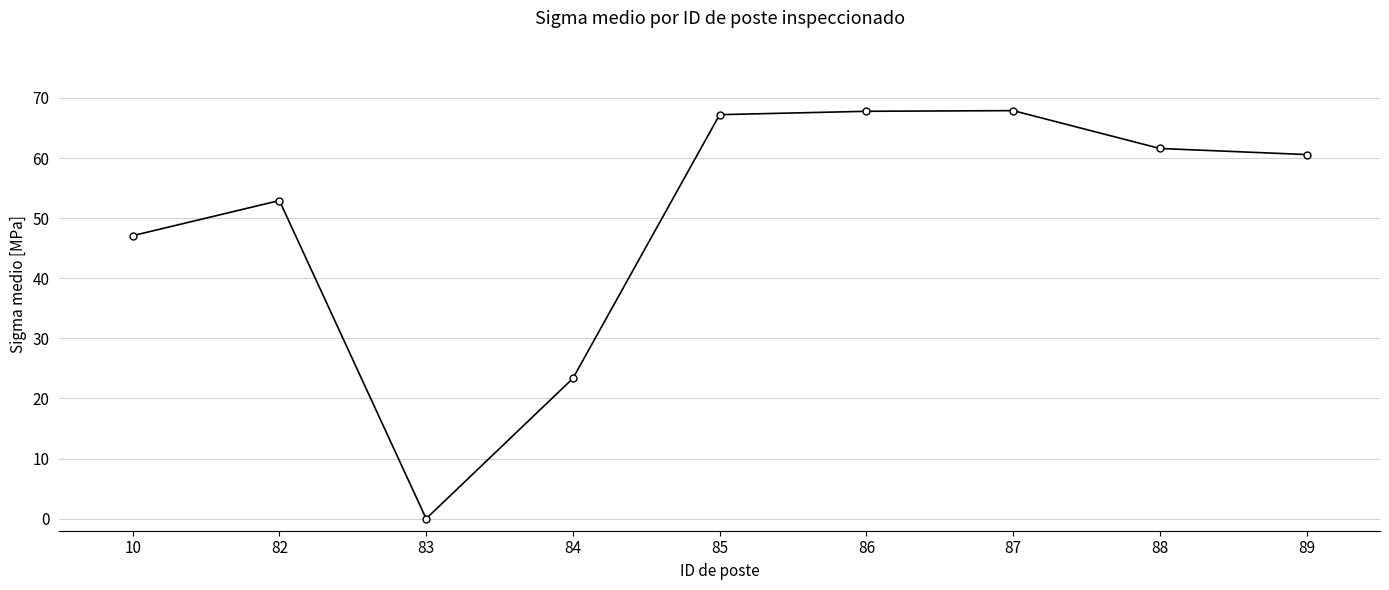

Where is the first local maximum?

82